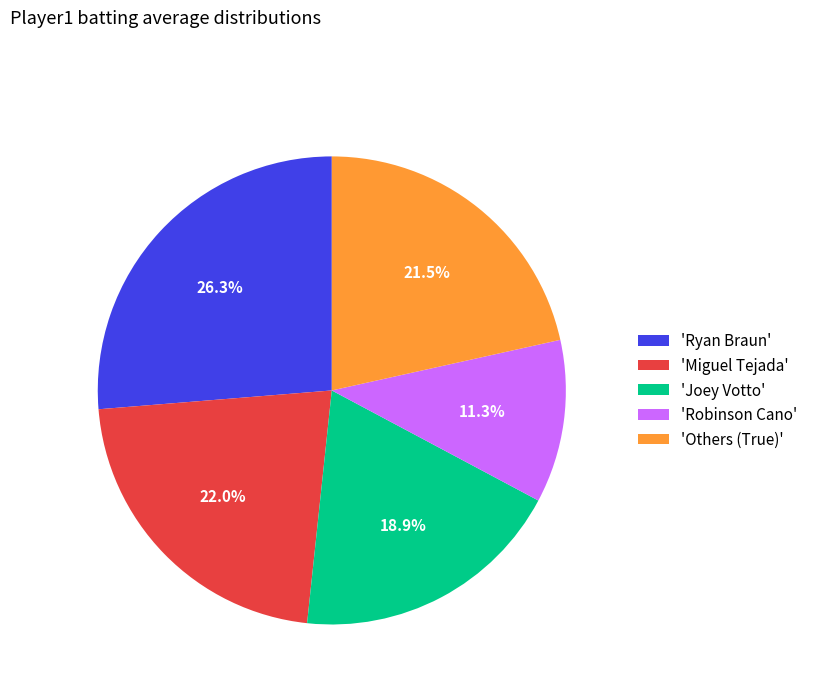

How many segments does this pie chart have?

5